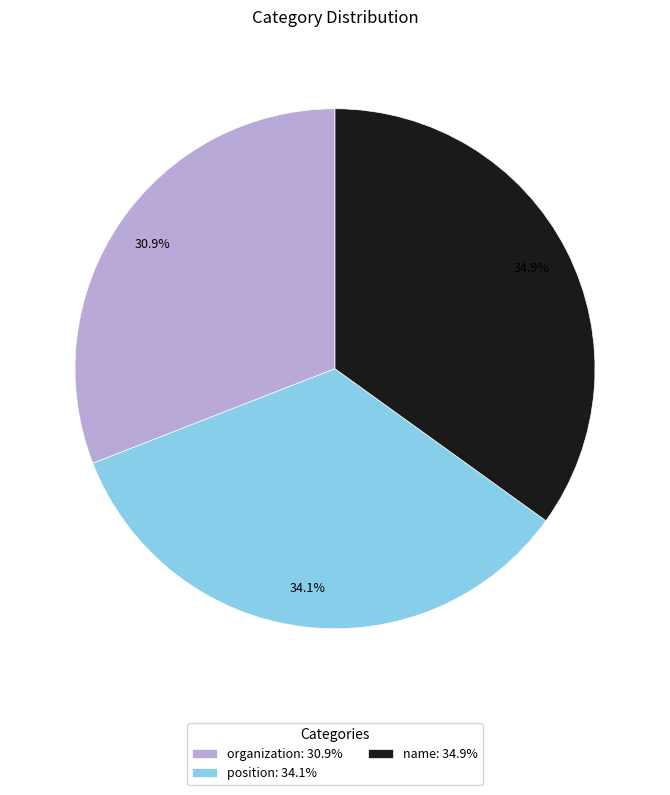

Which category has the biggest portion of the pie?

name